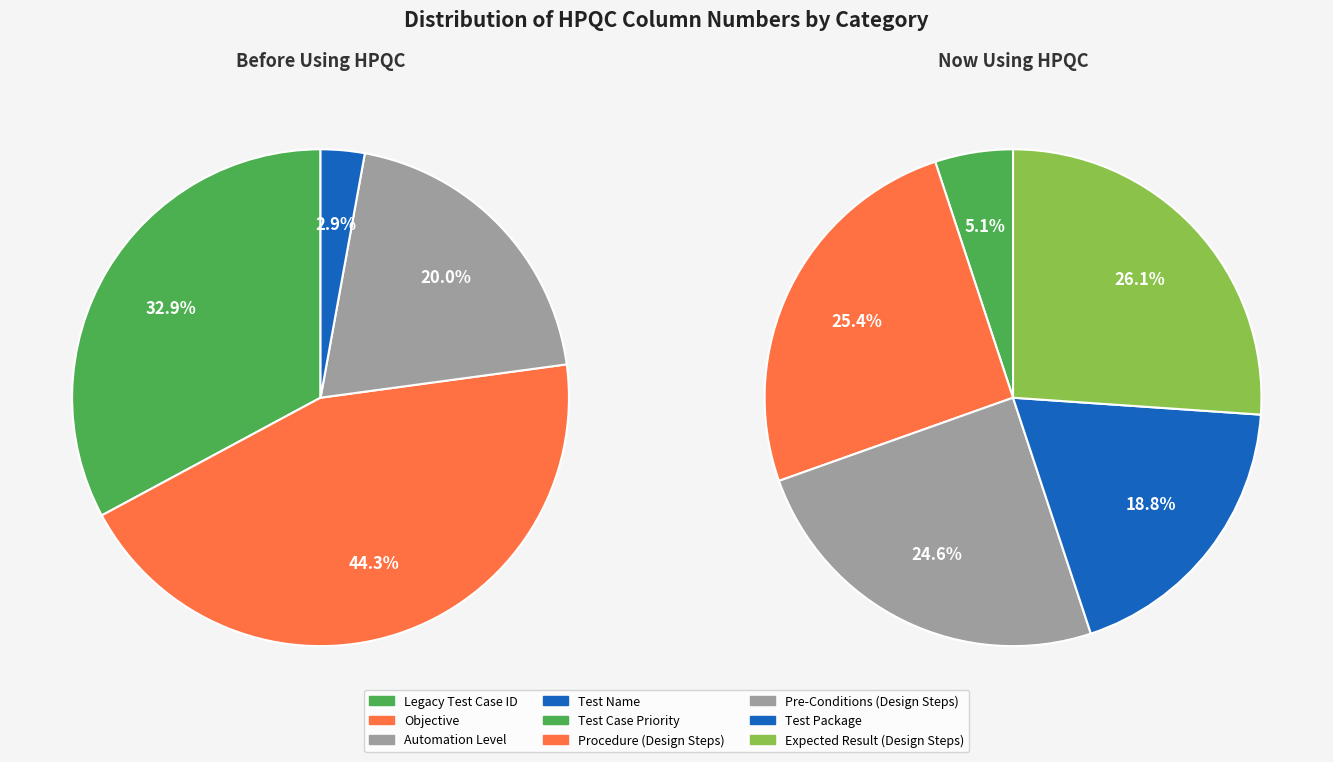

The Pre-Conditions (Design Steps) slice represents 9% of the pie. True or false?

False